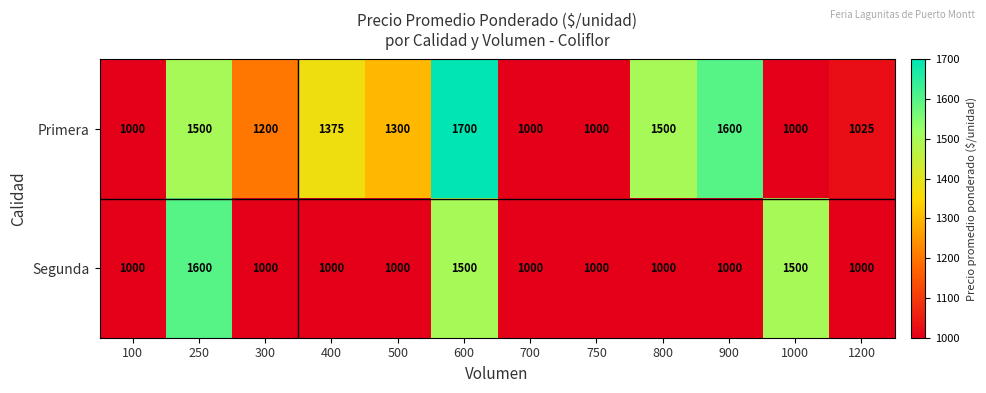

Which series has the largest total across all categories?

Primera